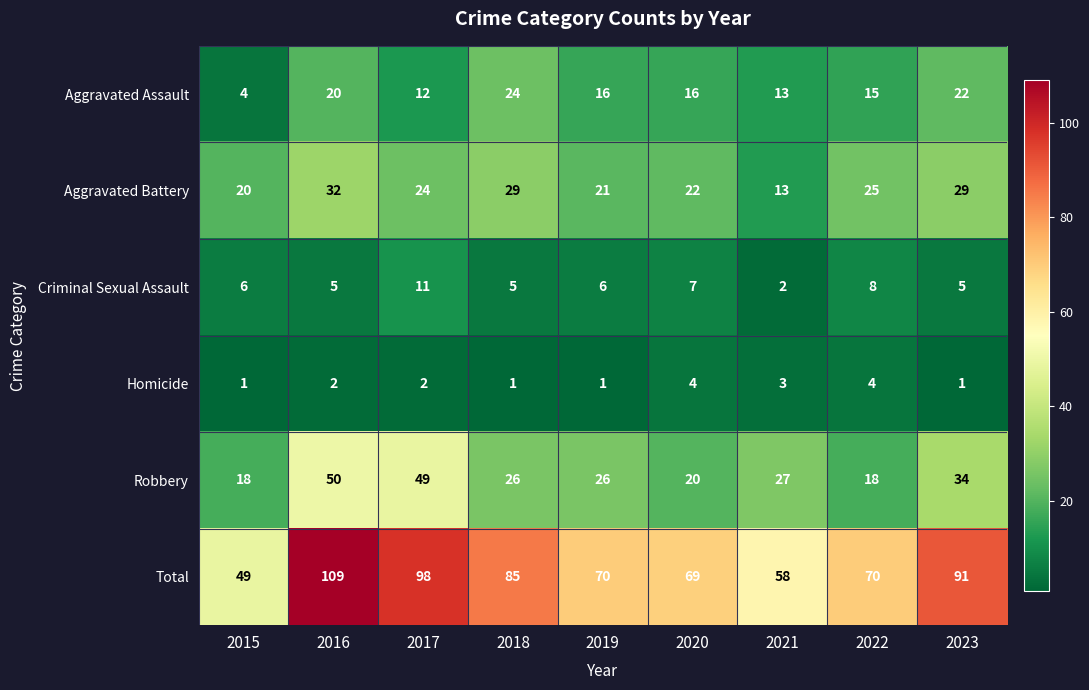

What is the total value across all series at 2018?

170